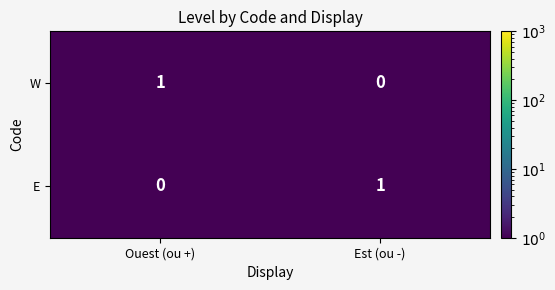

What is the spread (max minus min) of values at Ouest (ou +)?

1